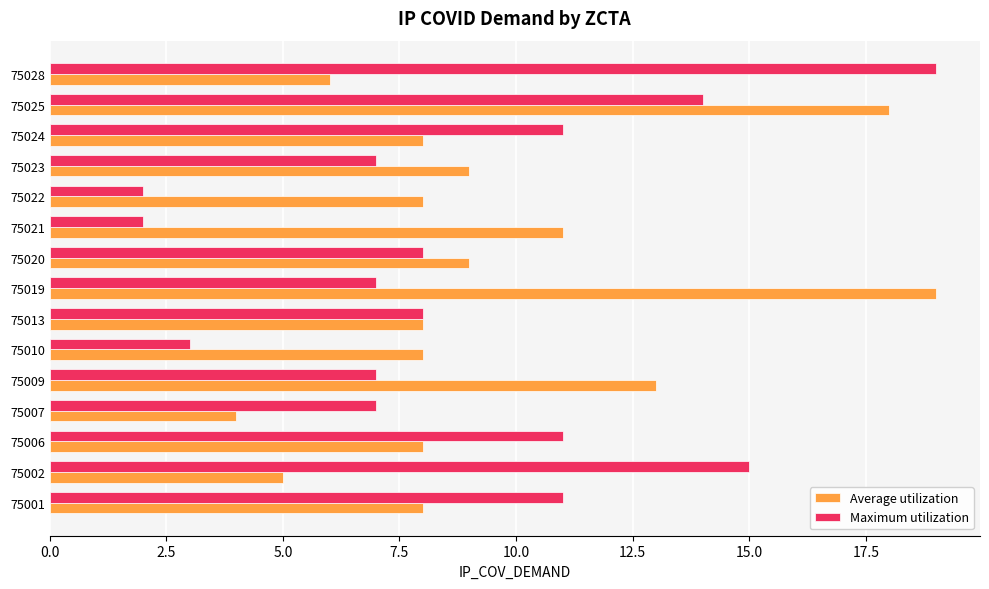

Which series changed the most between 75007 and 75020?

Average utilization